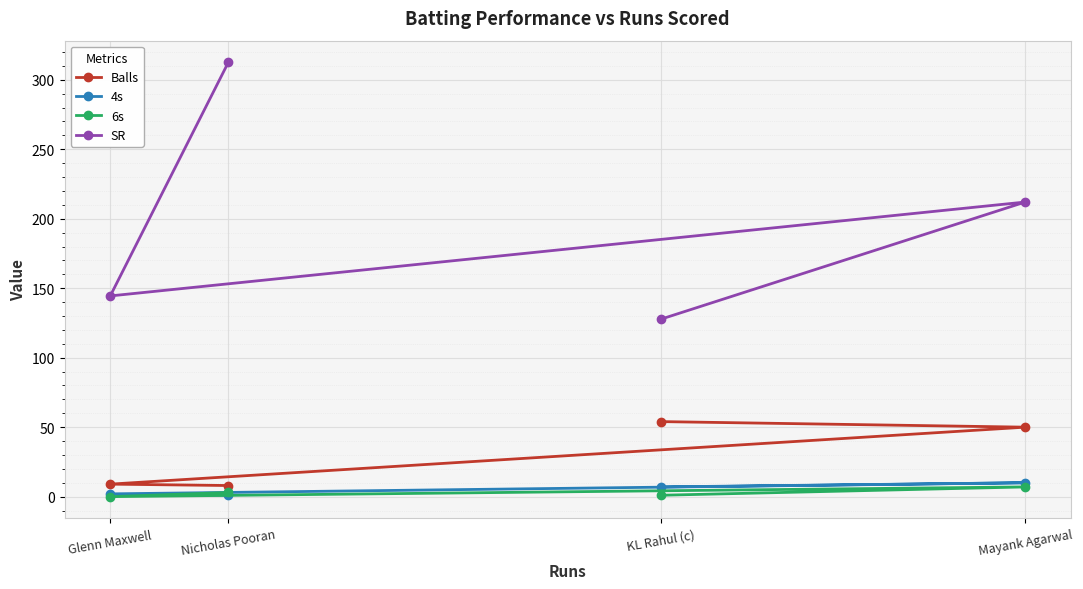

What position from the right is Nicholas Pooran?

3